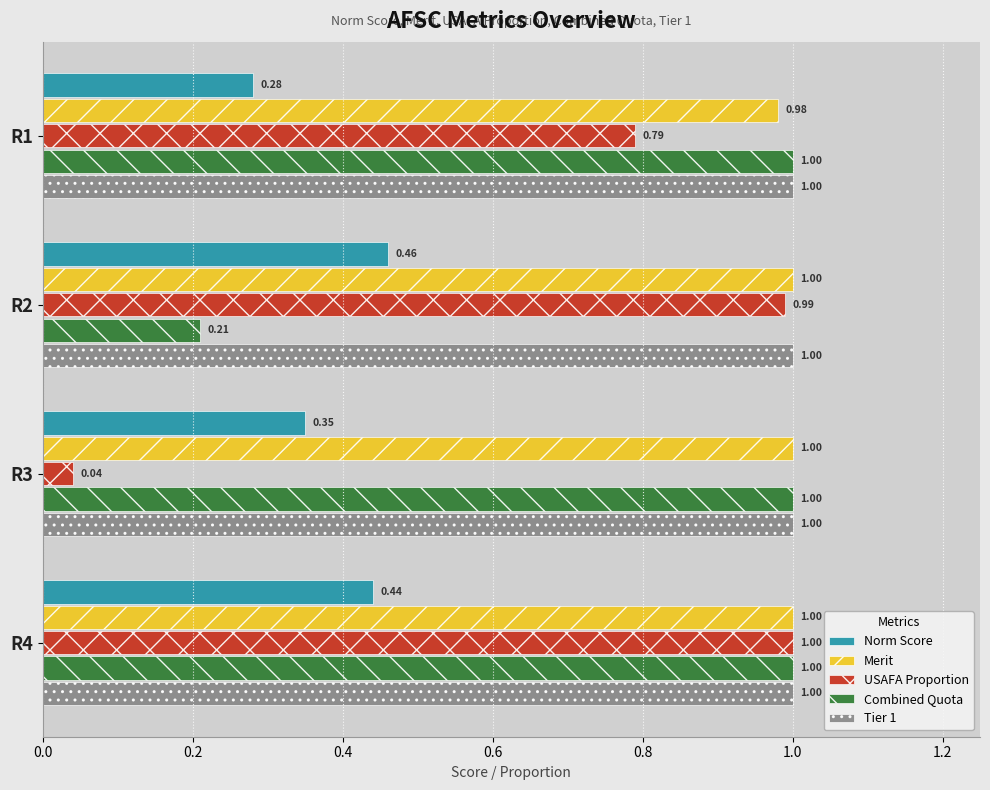

At which category is the sum across all series the highest?

R4